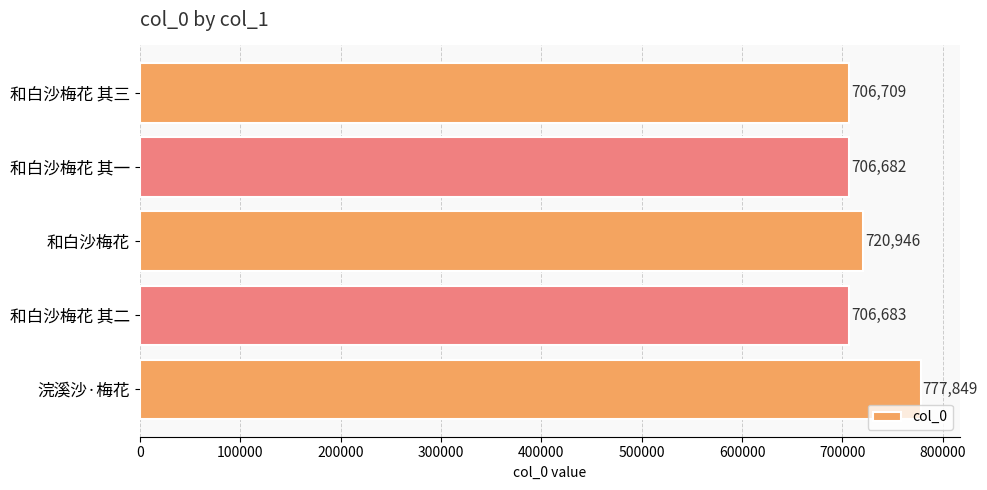

What is the smallest value displayed?

706682